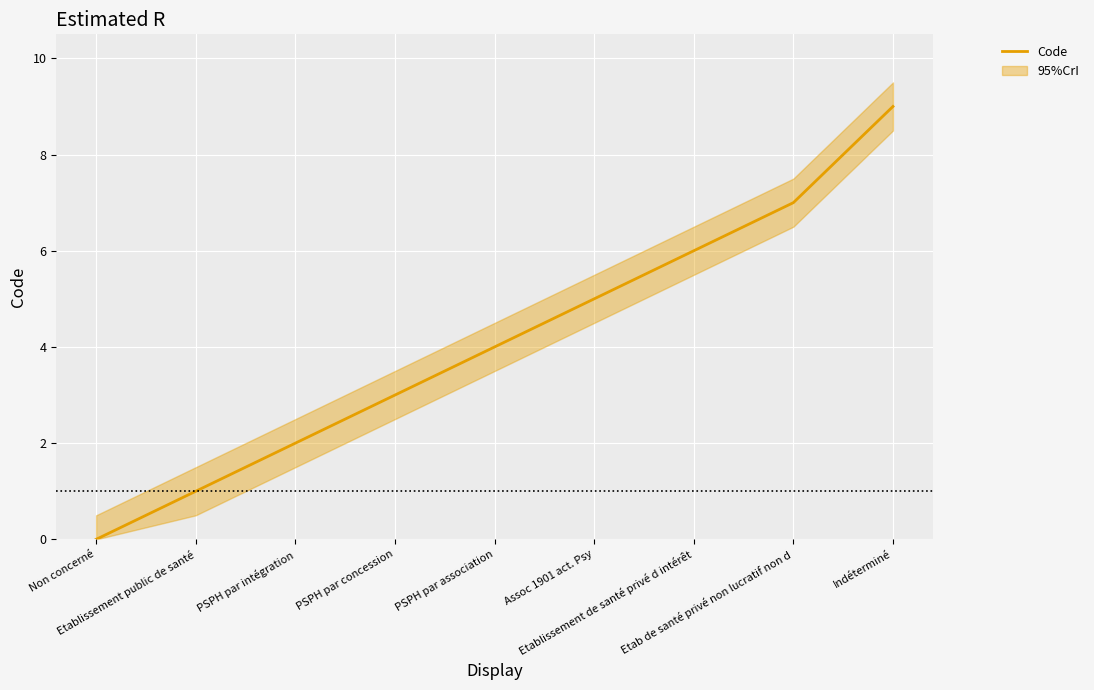

At which label is the value closest to 4?

PSPH par association